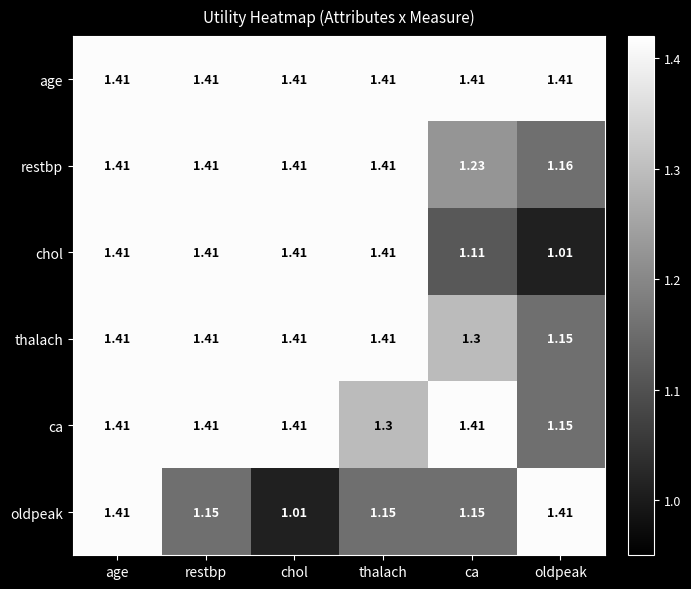

How many categories are shown in the chart?

6